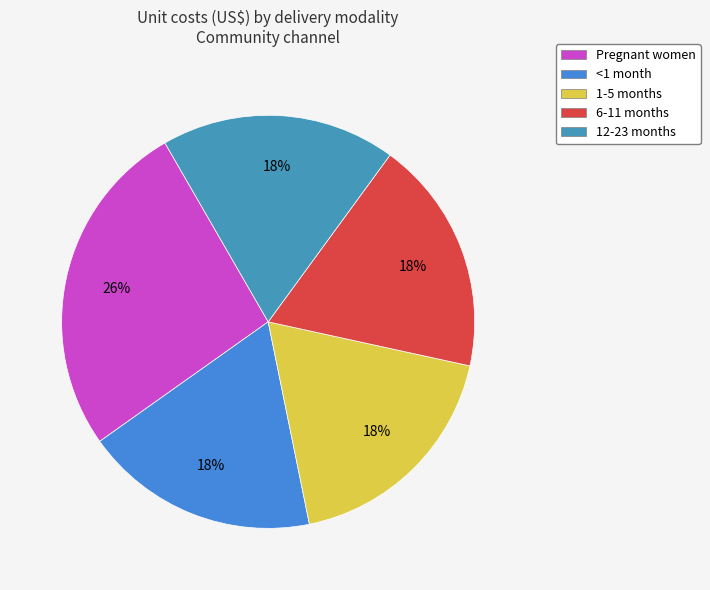

Between 1-5 months and <1 month, which is larger?

1-5 months